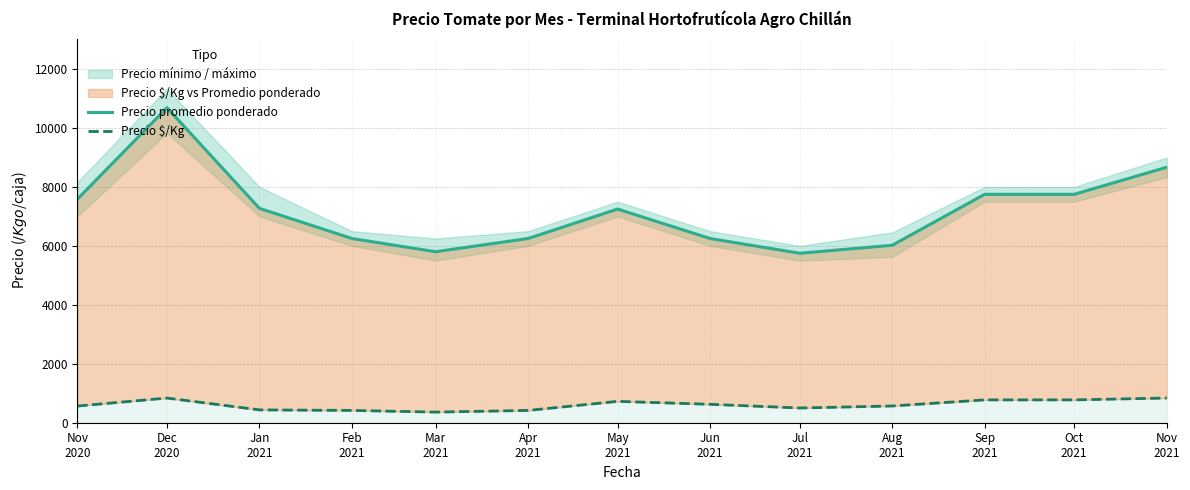

How many values in the Precio promedio ponderado series exceed 7250?

6